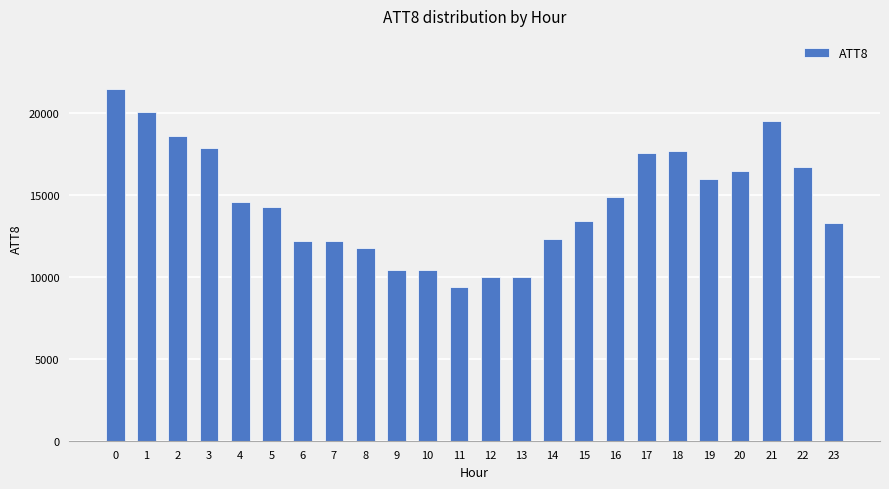

What is the sum of all values?

351300